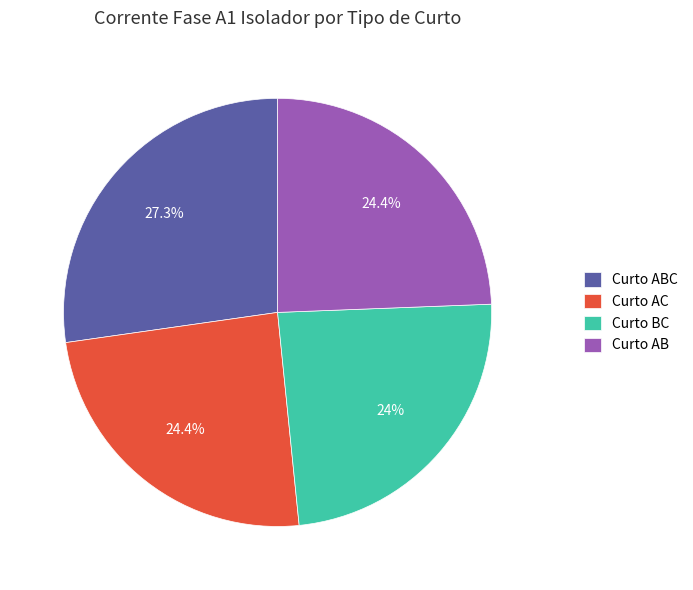

Which category has the biggest portion of the pie?

Curto ABC